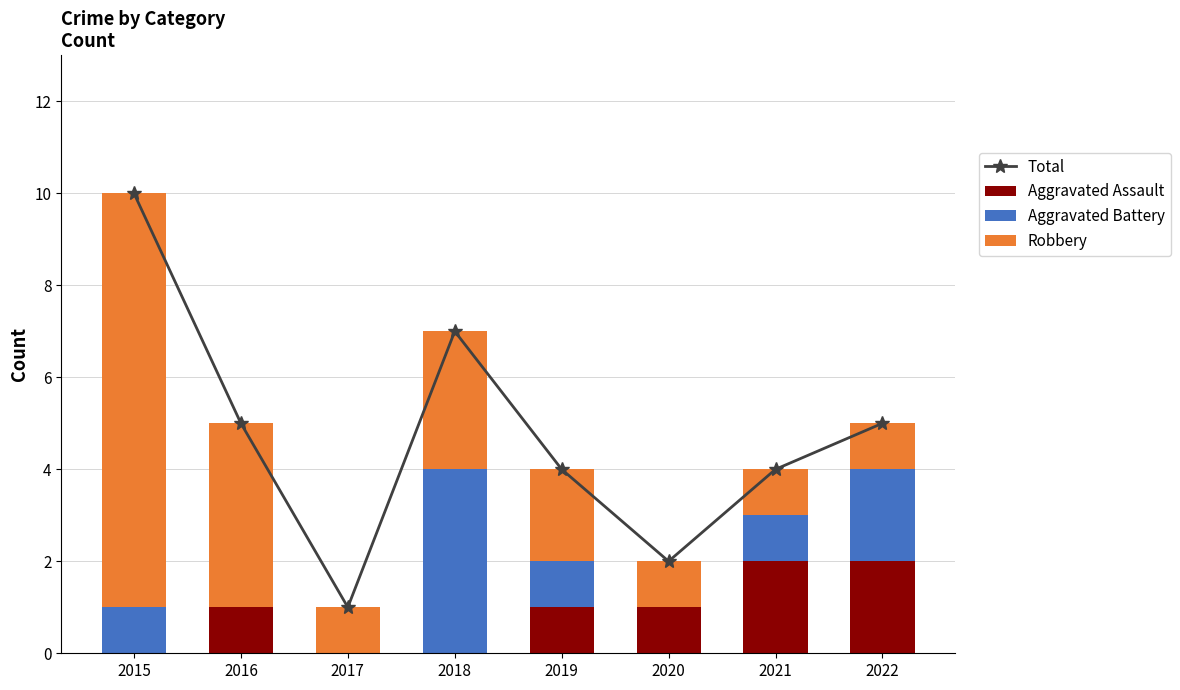

What is the maximum value shown in the chart?

10